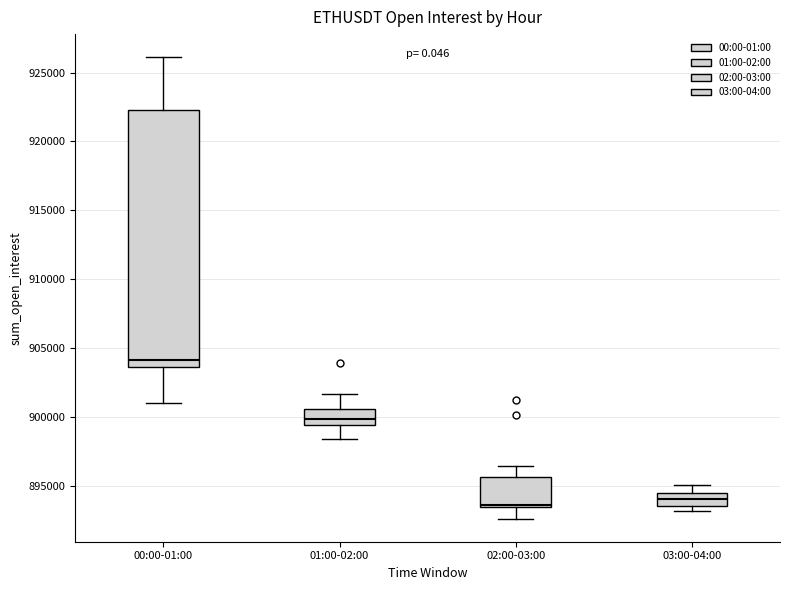

Comparing the boxes themselves (not the whiskers), which one is the tallest?

00:00-01:00